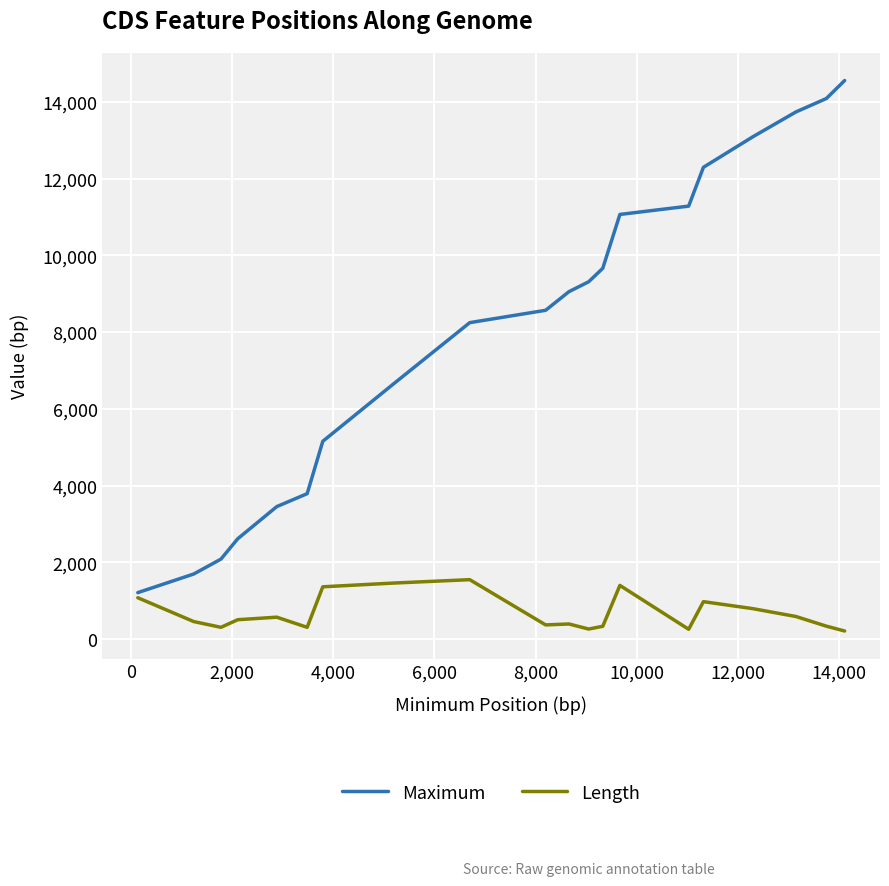

Which series has the largest total across all categories?

Maximum